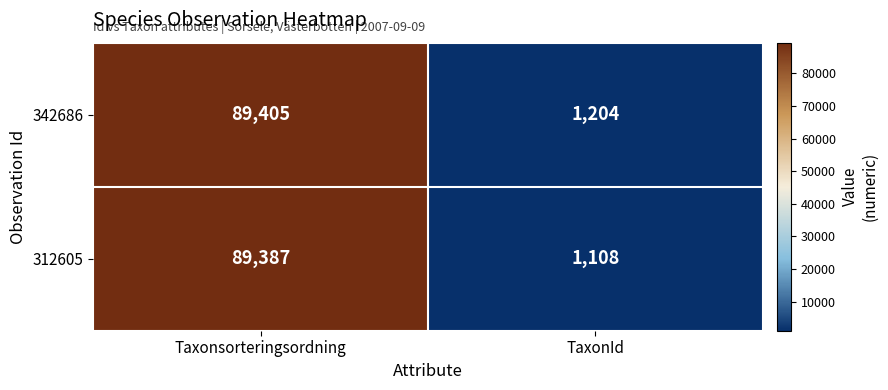

At TaxonId, list the series in order from largest to smallest.

342686, 312605